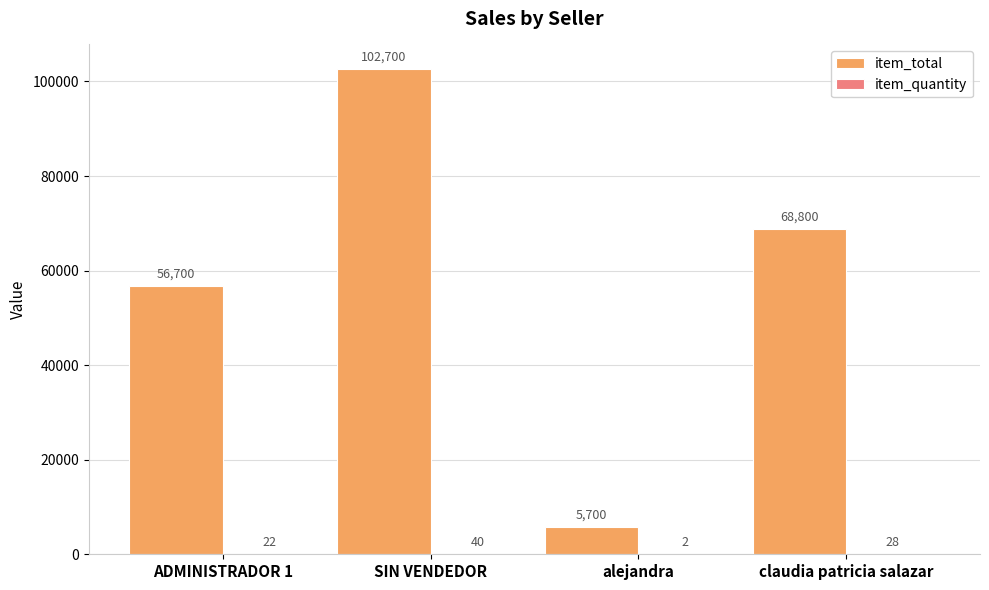

What is the sum of all item_total values?

233900.0